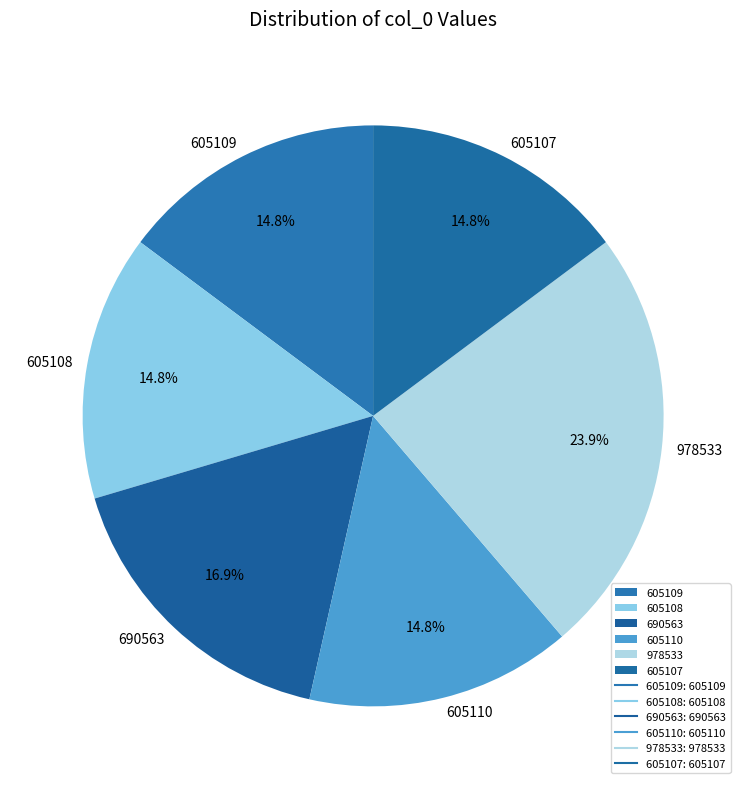

Approximately how many times larger is the value at 605108 compared to 690563?

0.9